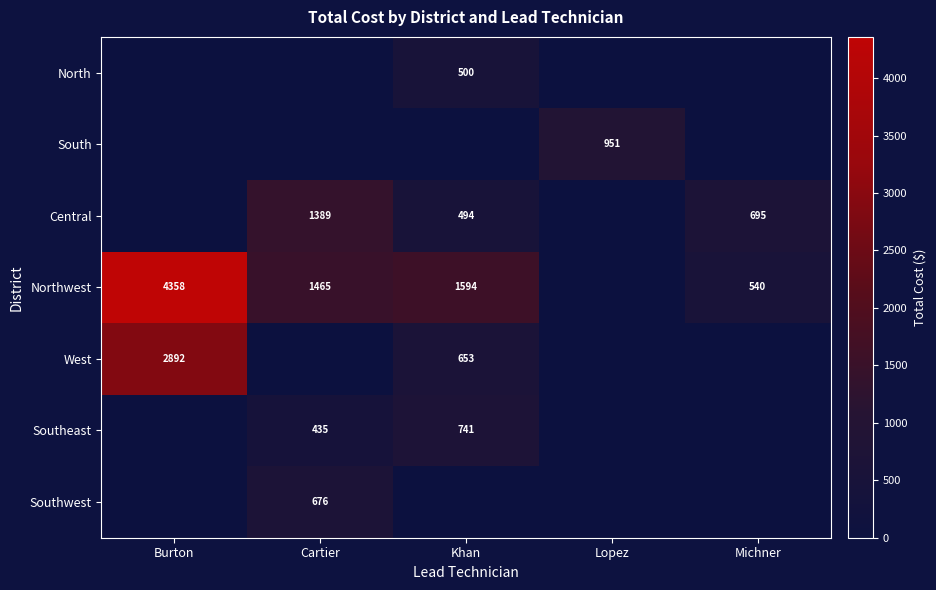

Which category has the lowest value across all series?

Burton